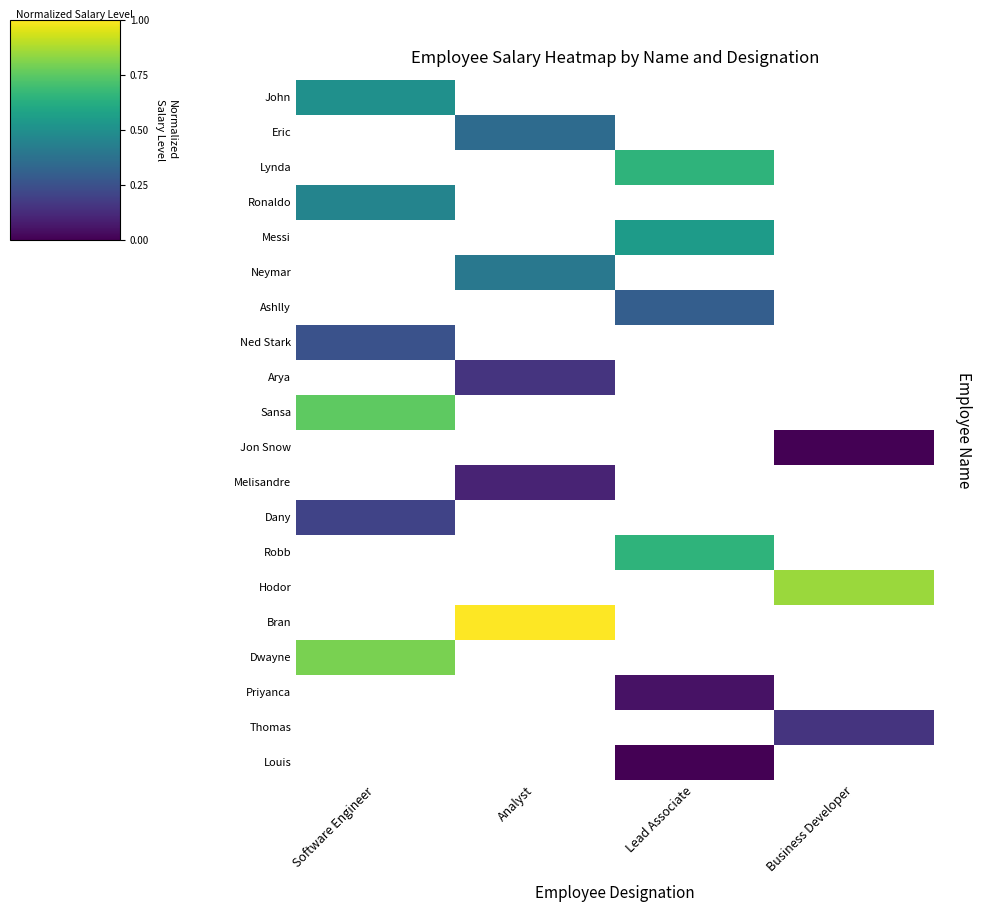

Is the value of Thomas at Business Developer greater than the value of Robb at Lead Associate?

No